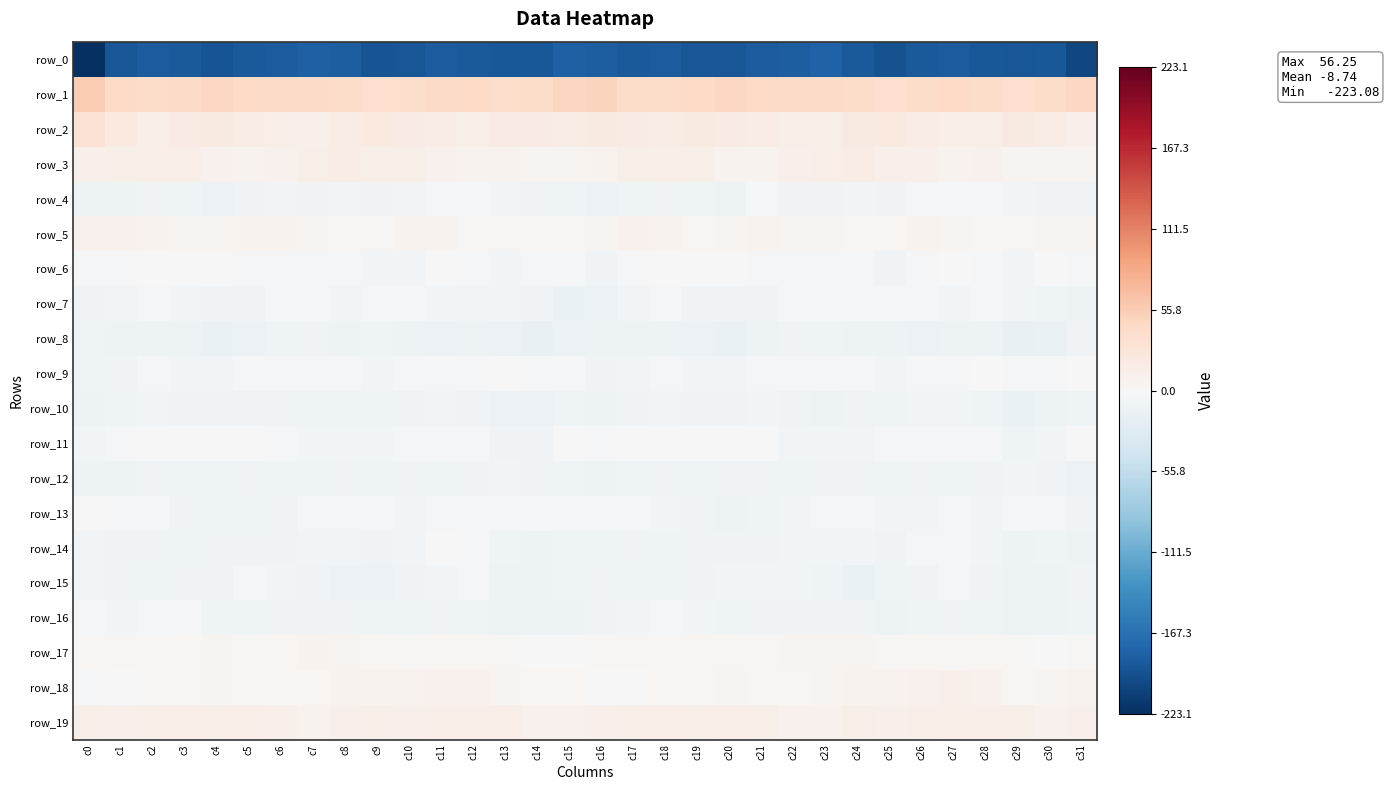

What is the sum of all row_18 values?

170.4